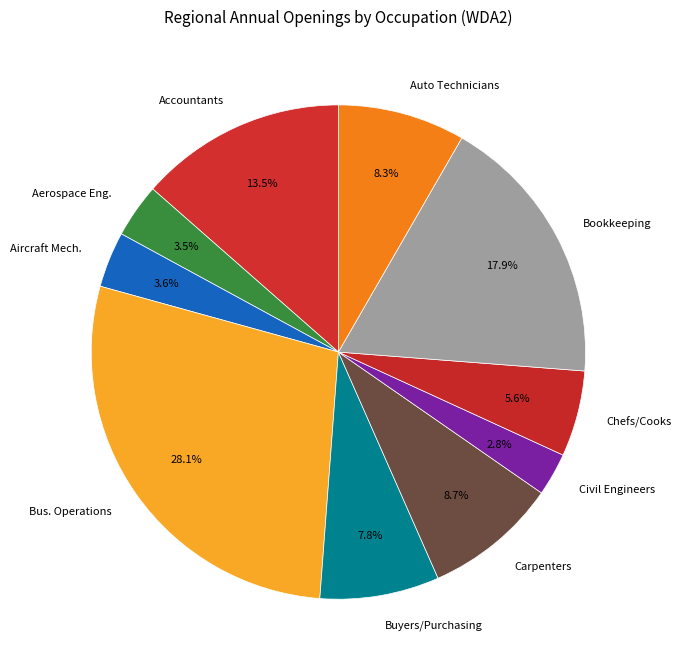

Approximately how many times larger is the value at Aircraft Mech. compared to Buyers/Purchasing?

0.5